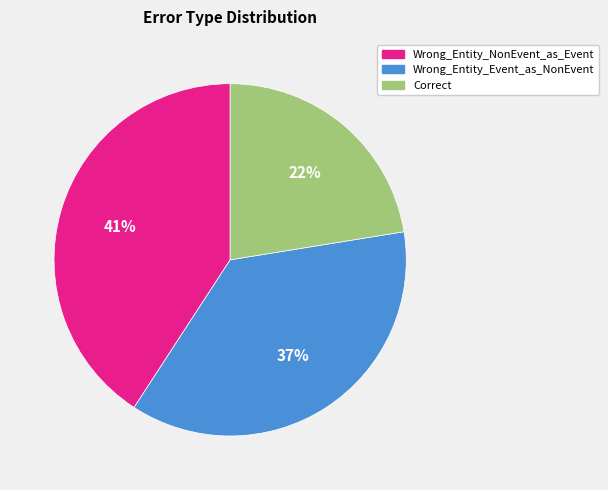

Is the sum of Correct and Wrong_Entity_NonEvent_as_Event greater than half?

Yes